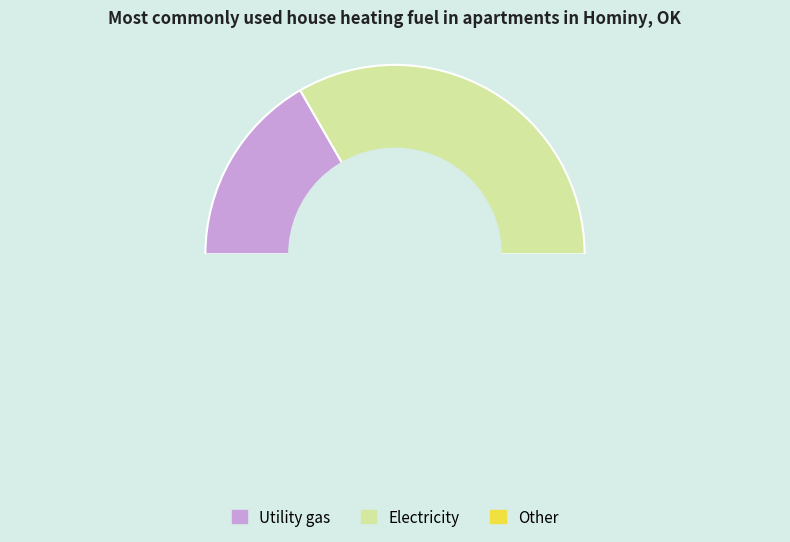

Between 2 and 1, which is larger?

2